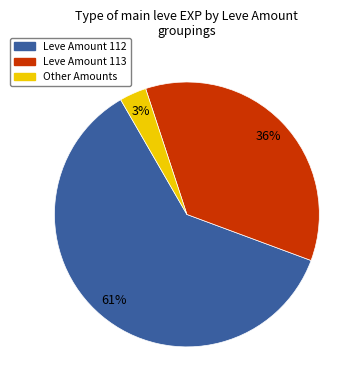

To the nearest percent, what is the average slice percentage?

33%